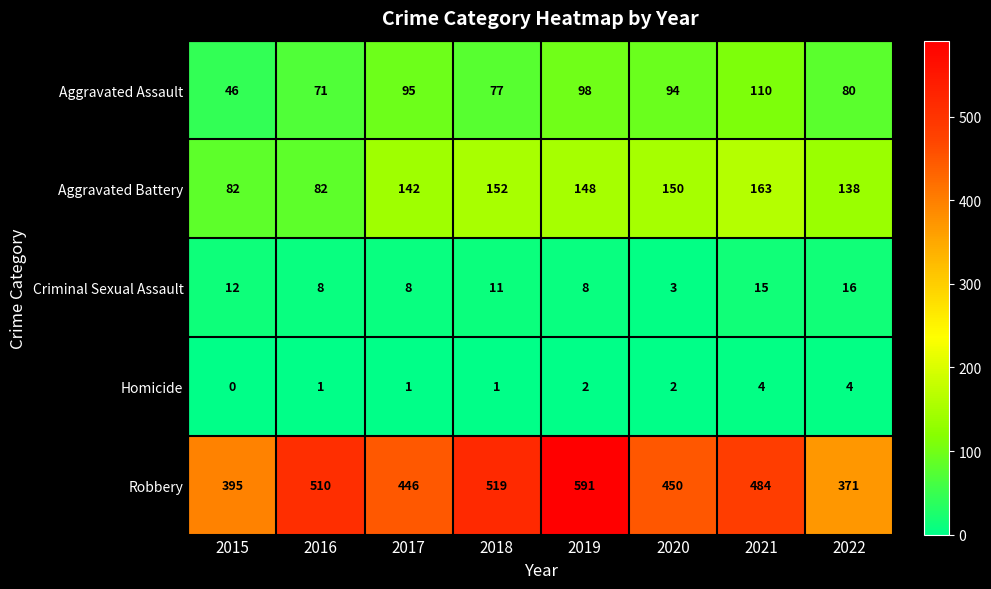

At how many categories does at least one series exceed 356?

8